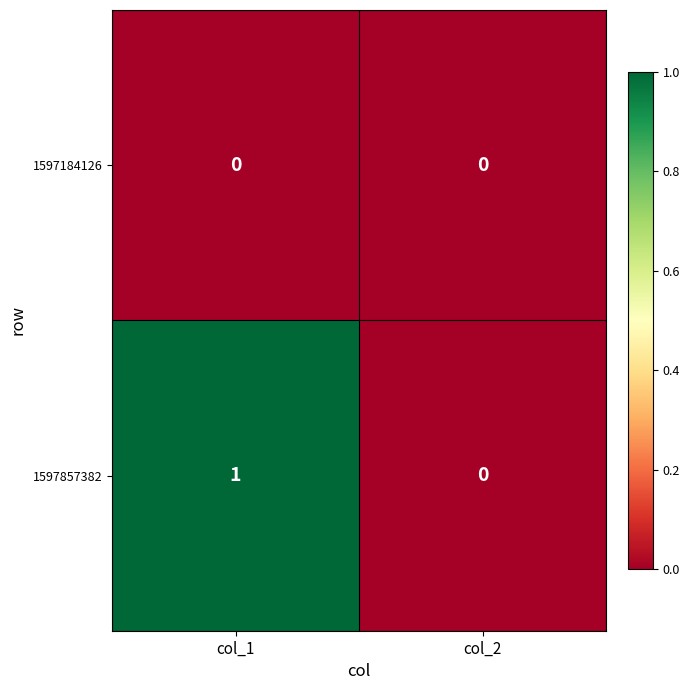

At which label is 1597857382 closest to 0?

col_2